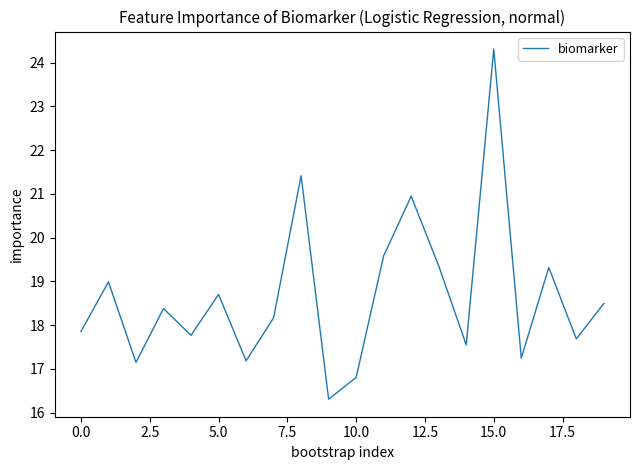

What is the minimum value shown in the chart?

16.3